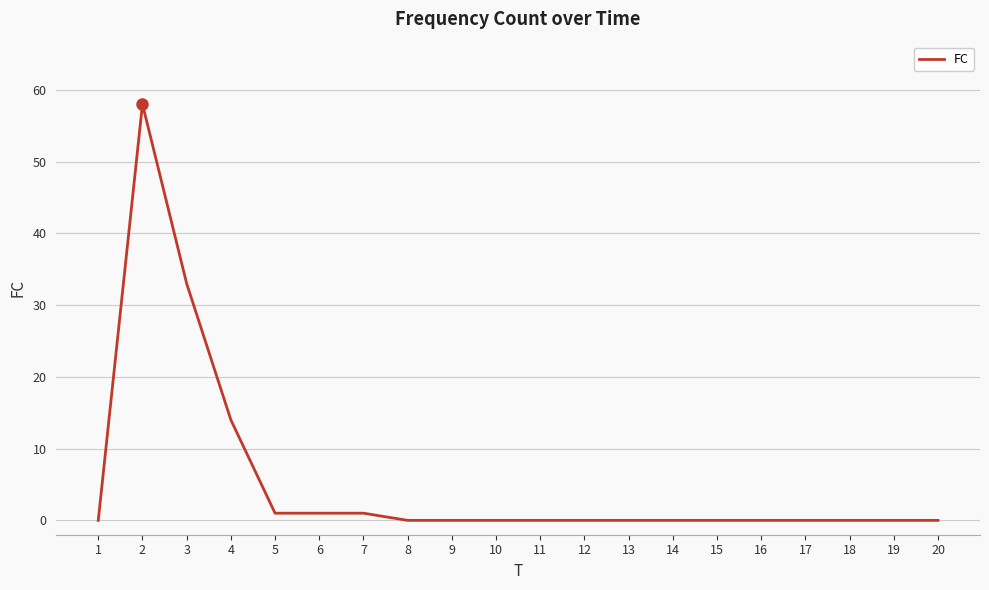

True or false: the data shows 1 at 5.

True